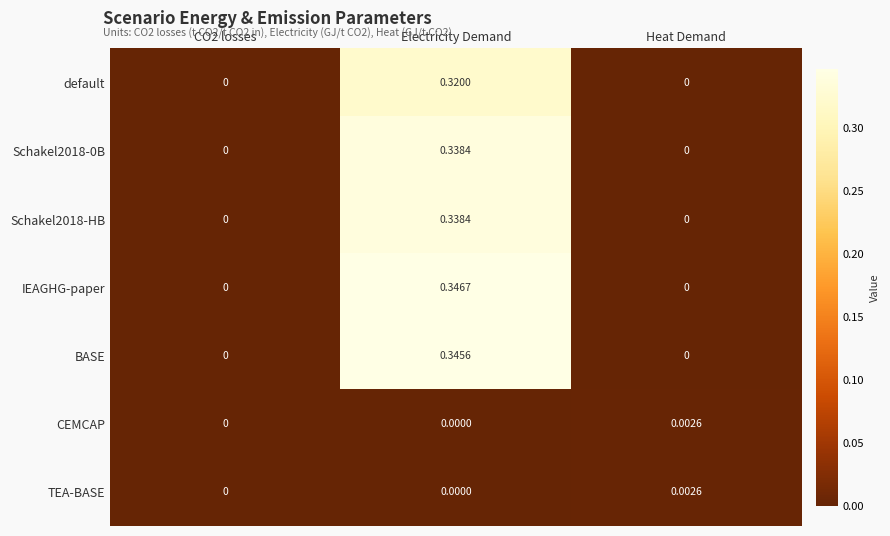

Which label corresponds to the largest value in the chart?

Electricity Demand